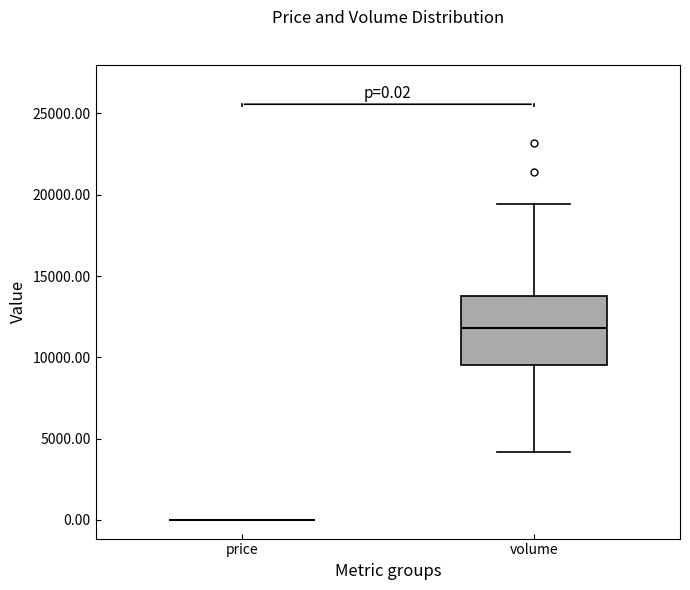

Comparing the boxes themselves (not the whiskers), which one is the tallest?

volume